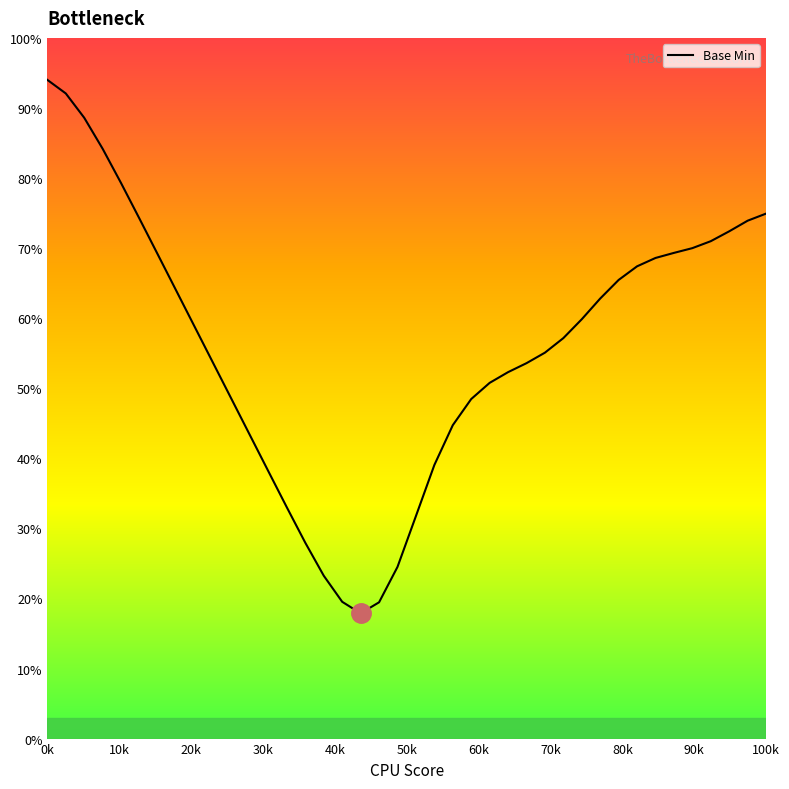

What is the minimum value shown in the chart?

17.9